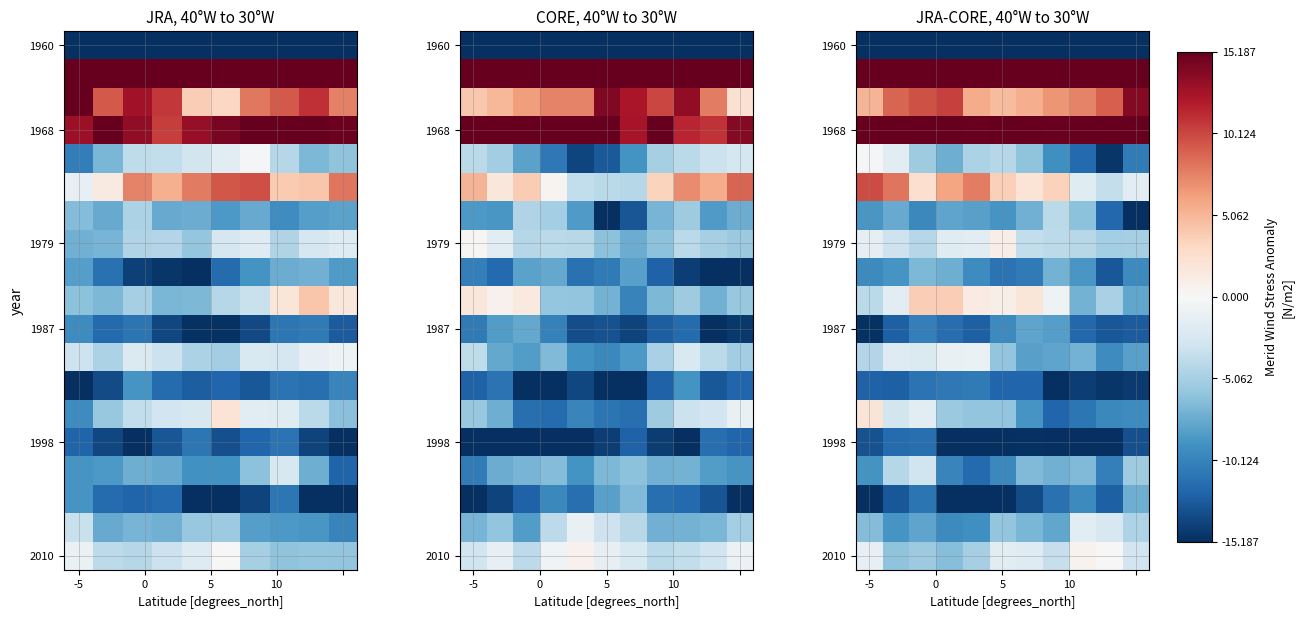

Count the number of data series in this chart.

19